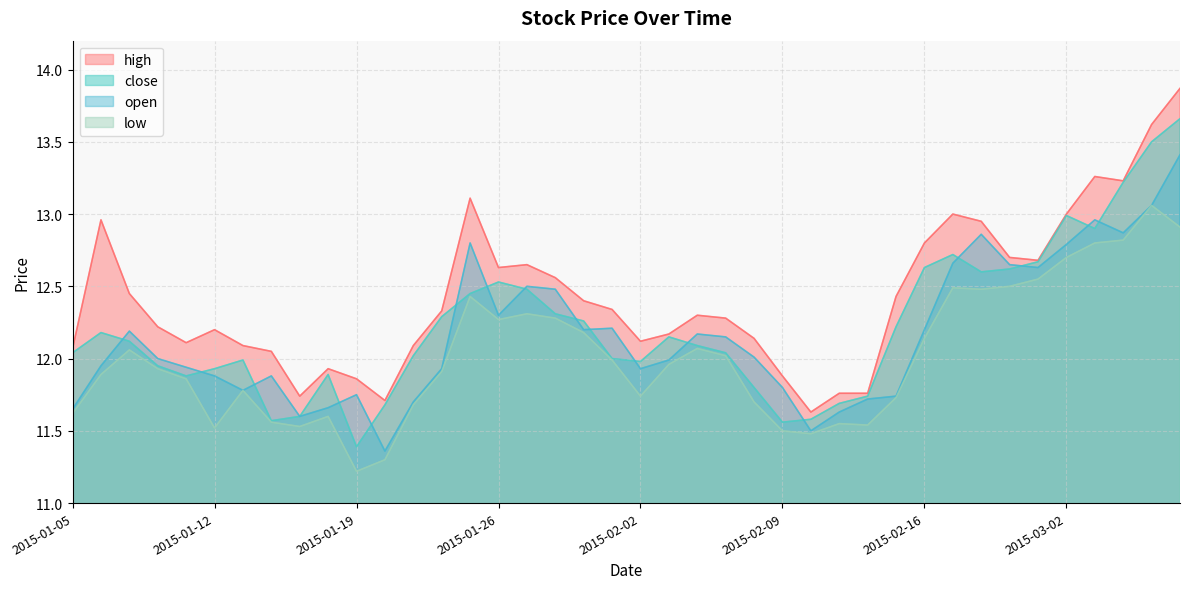

Where is the first local maximum for low?

2015-01-07